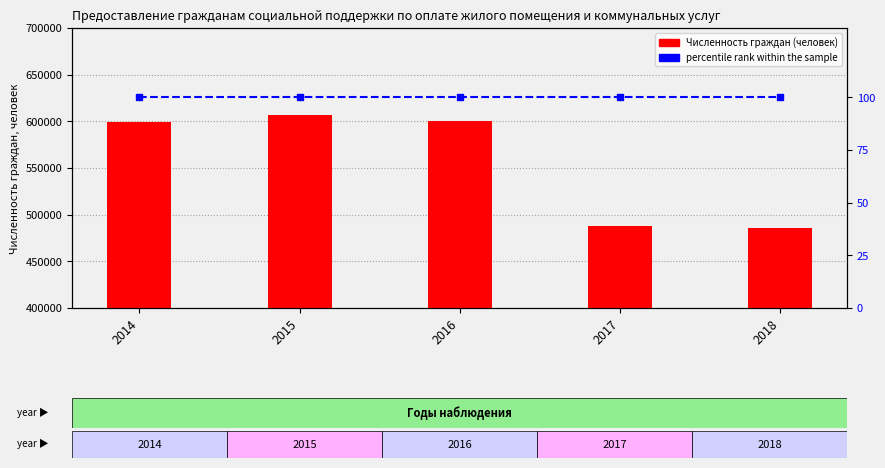

Rank the series by their maximum value, from highest to lowest.

Численность граждан (человек), percentile rank within the sample